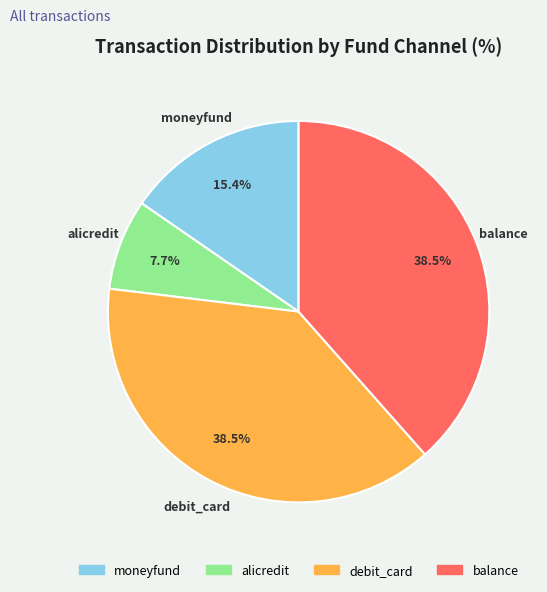

What is the total percentage of alicredit and moneyfund?

23.1%